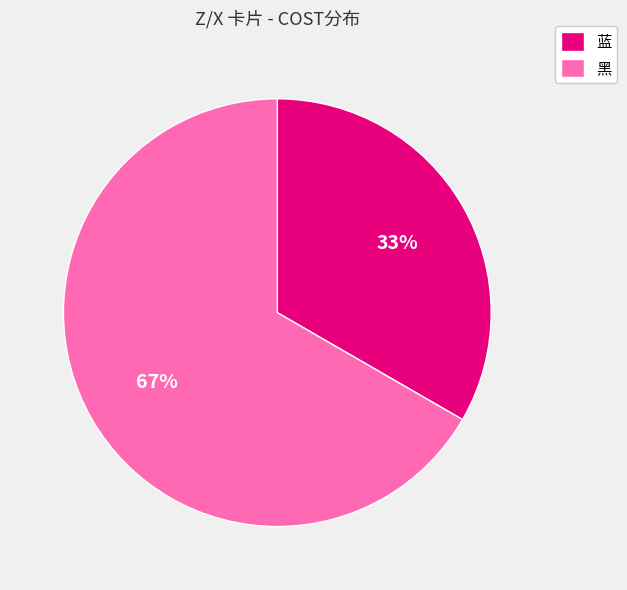

True or false: 黑 accounts for 57% of the total.

False